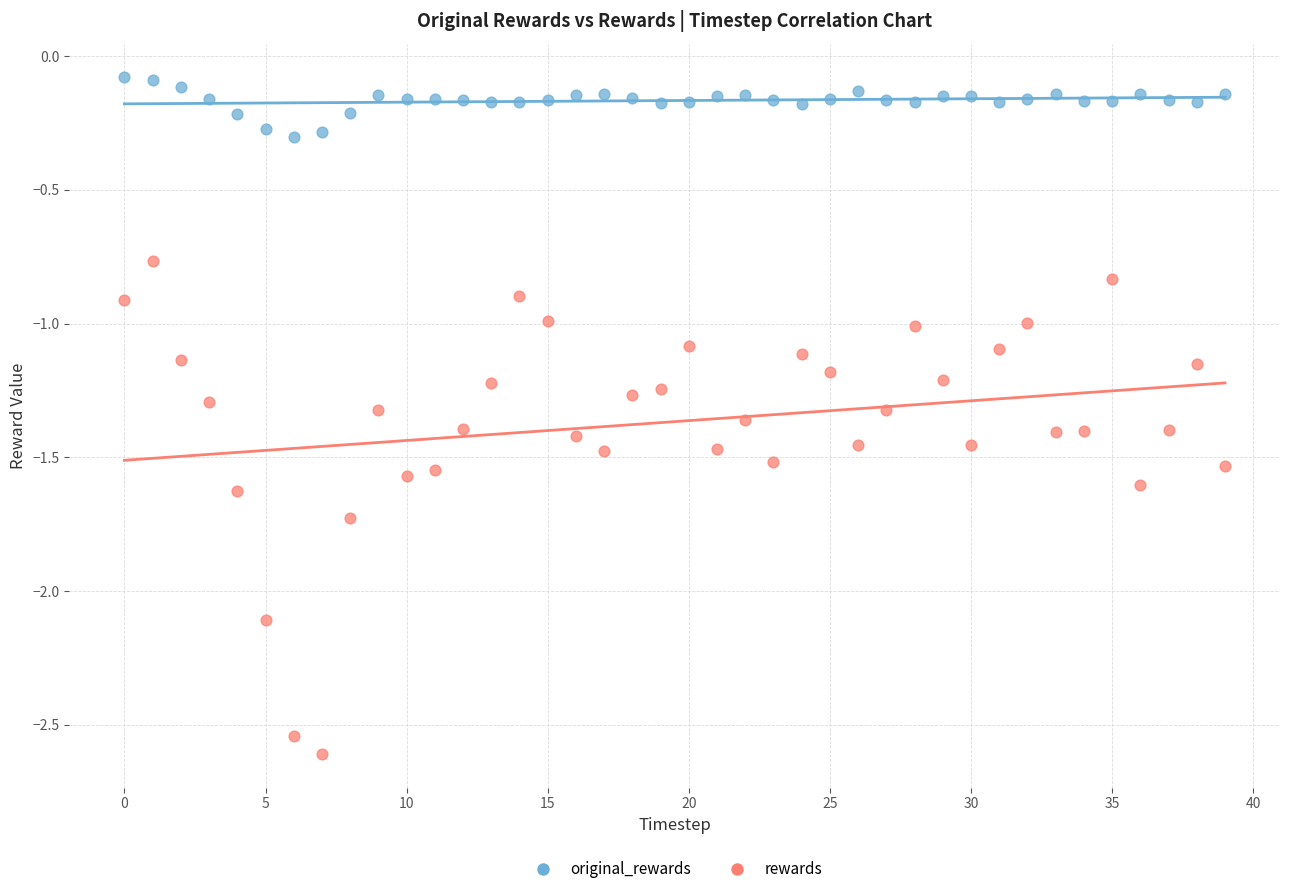

Across all data points, what is the range of Y values (max minus min)?

2.5